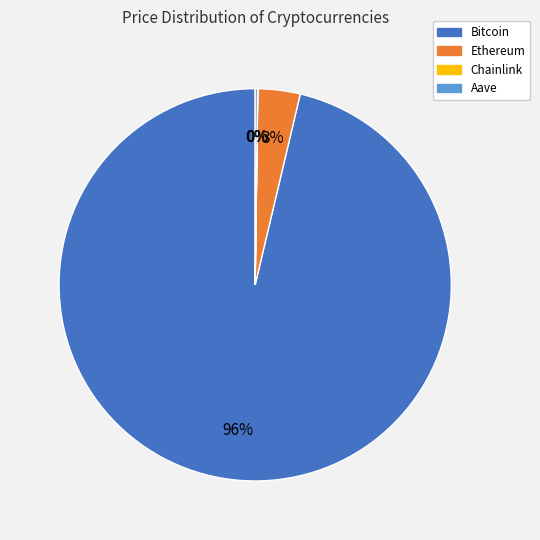

What percentage is the Ethereum slice, to the nearest percent?

3%